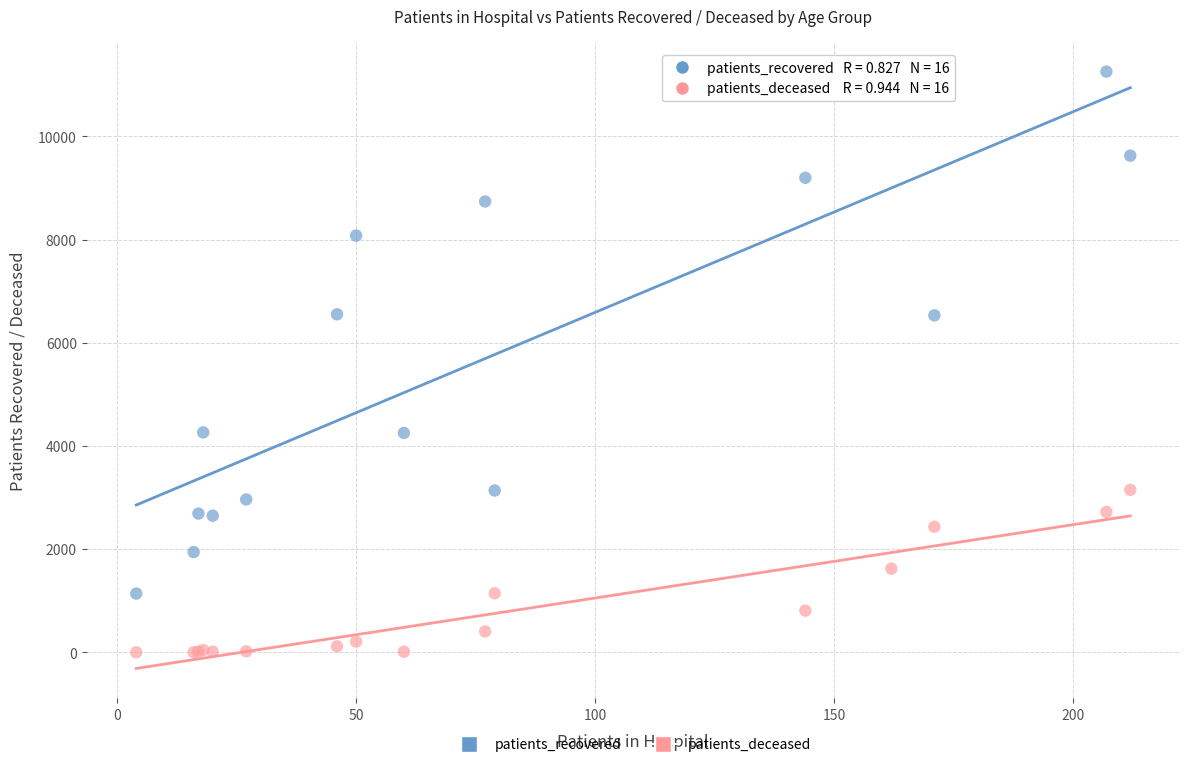

Which series reaches the maximum Y coordinate?

patients_recovered